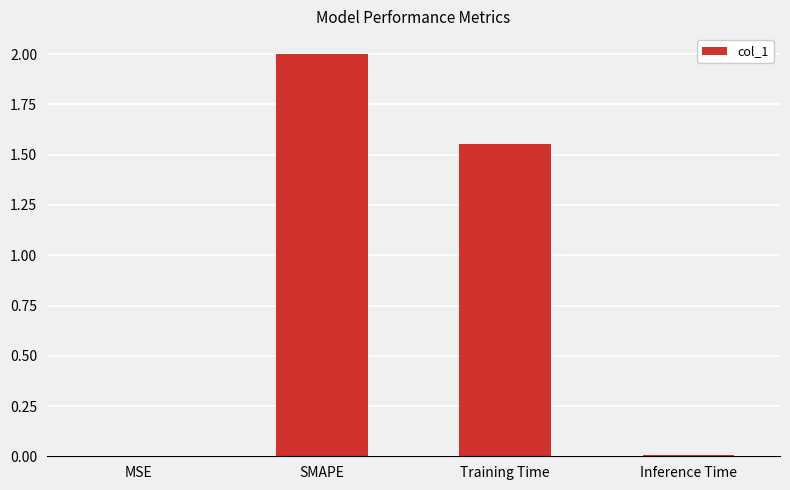

Where is the data nearest to the value 1?

Training Time